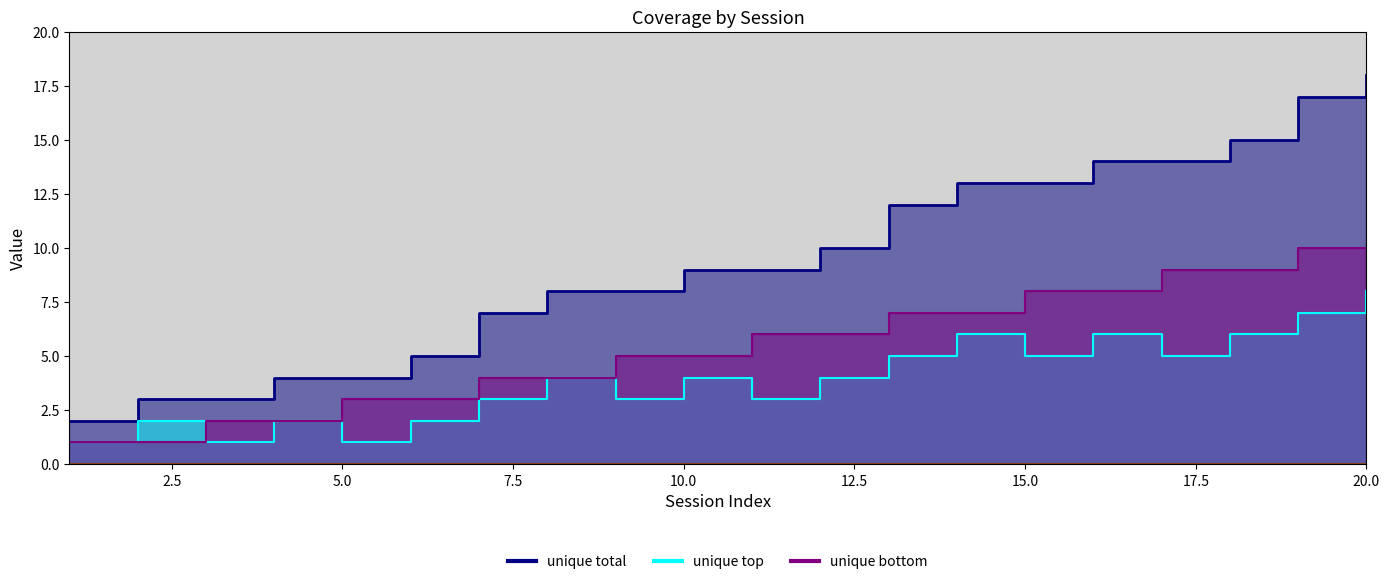

Does the chart display data point markers on the line(s)?

No